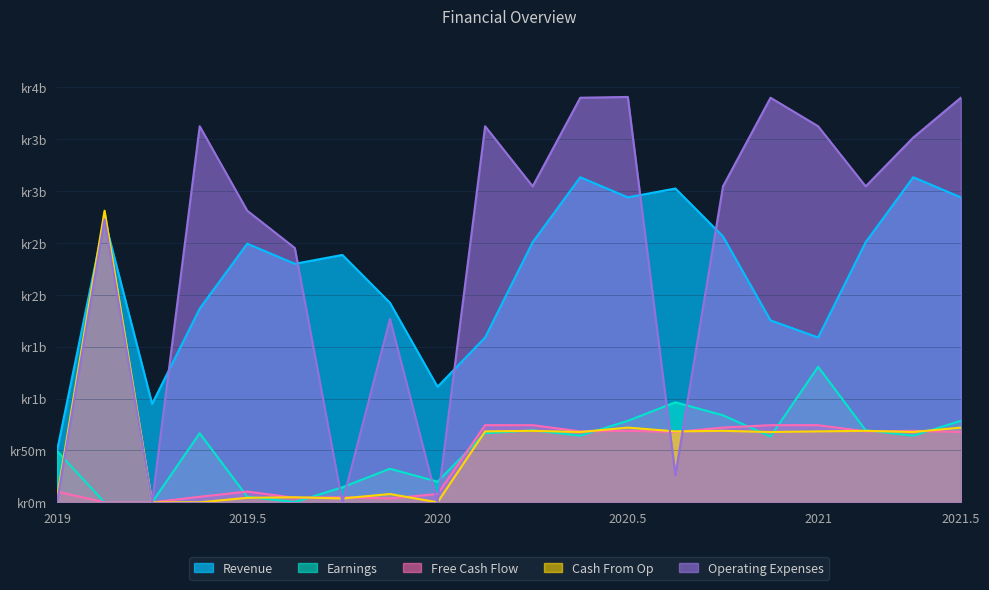

What is the value of the Free Cash Flow point at the 13th from the left?

68.9